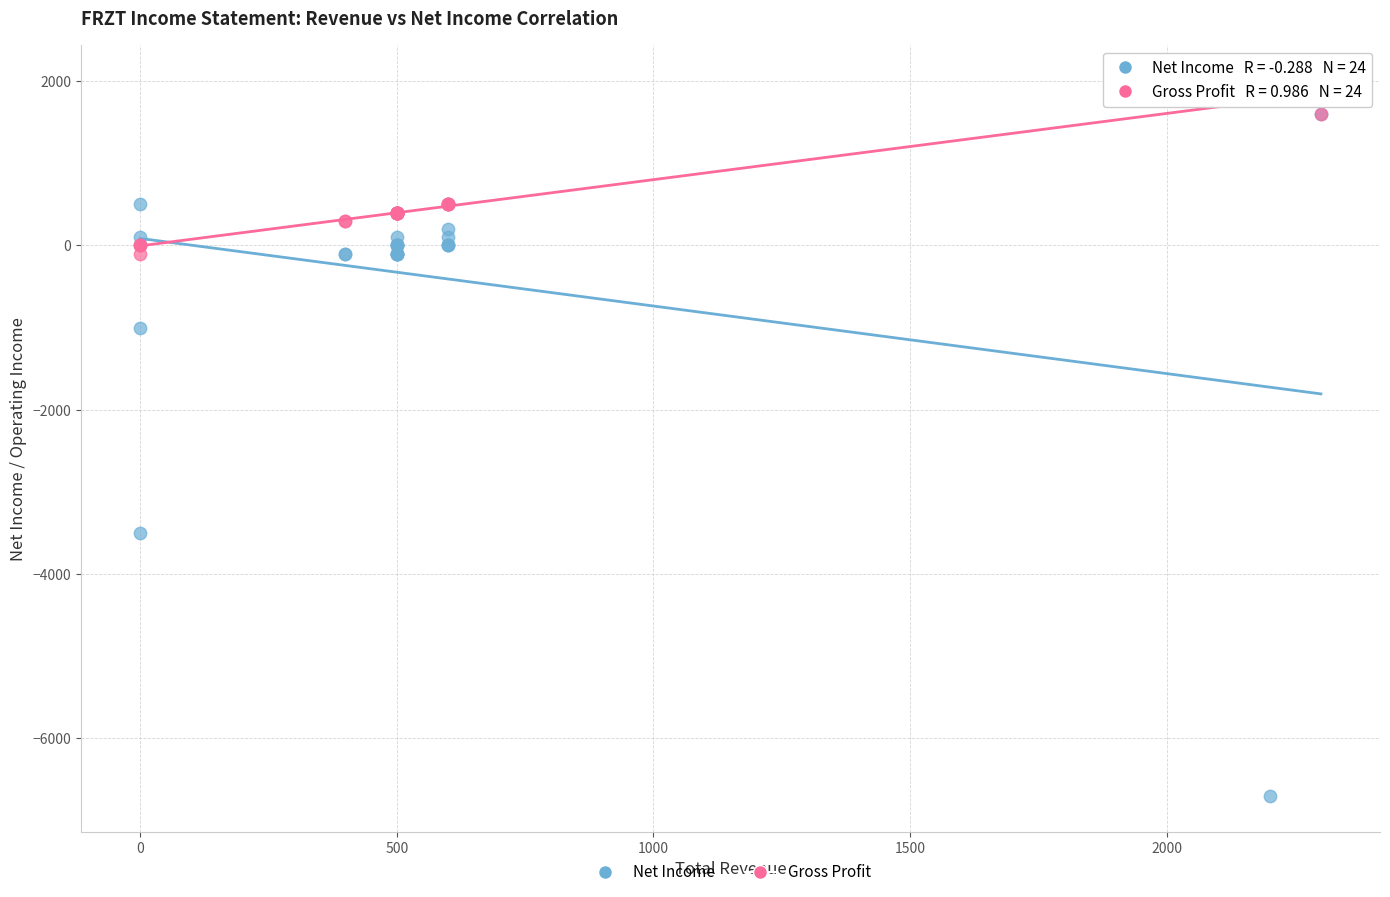

What are all the series names shown in the legend?

Net Income, Gross Profit